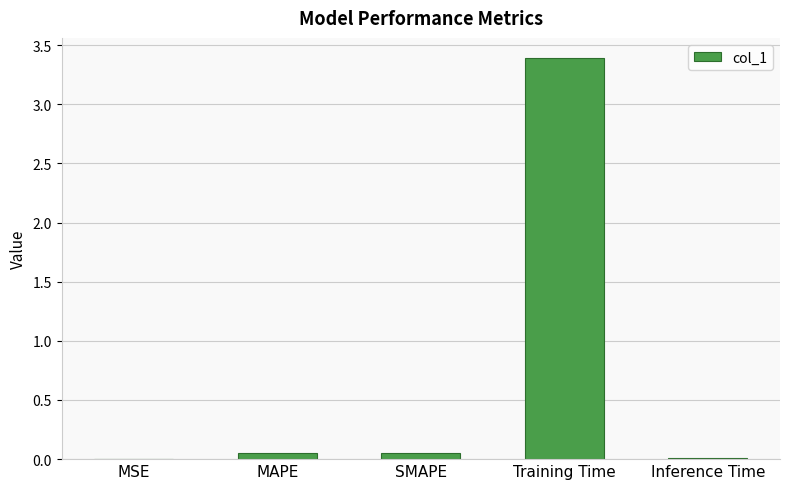

What is the sum of all values?

3.5